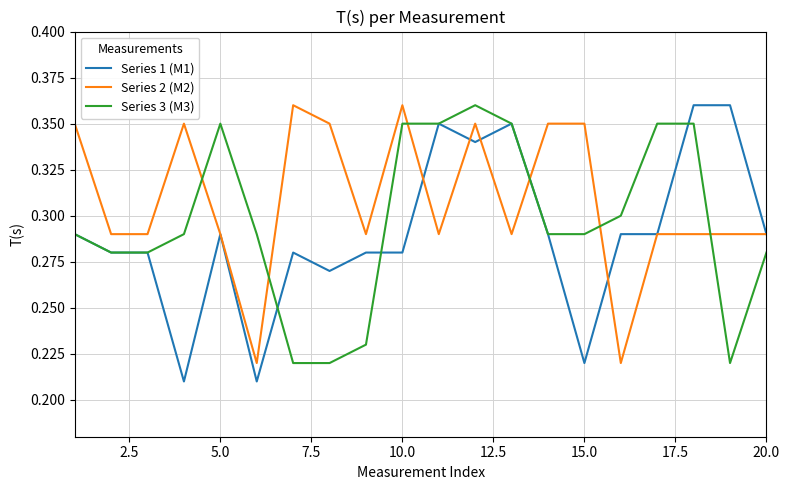

What are all the series names shown in the legend?

Series 1 (M1), Series 2 (M2), Series 3 (M3)